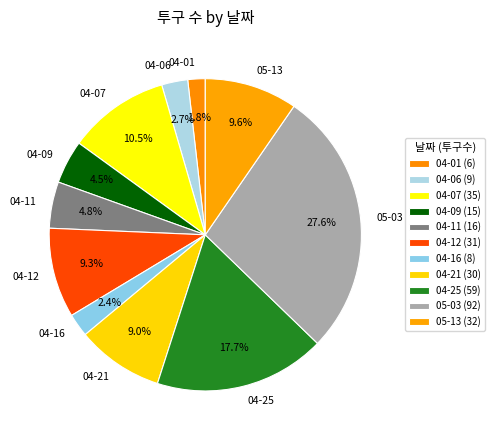

To the nearest percent, what portion does 05-03 represent?

28%